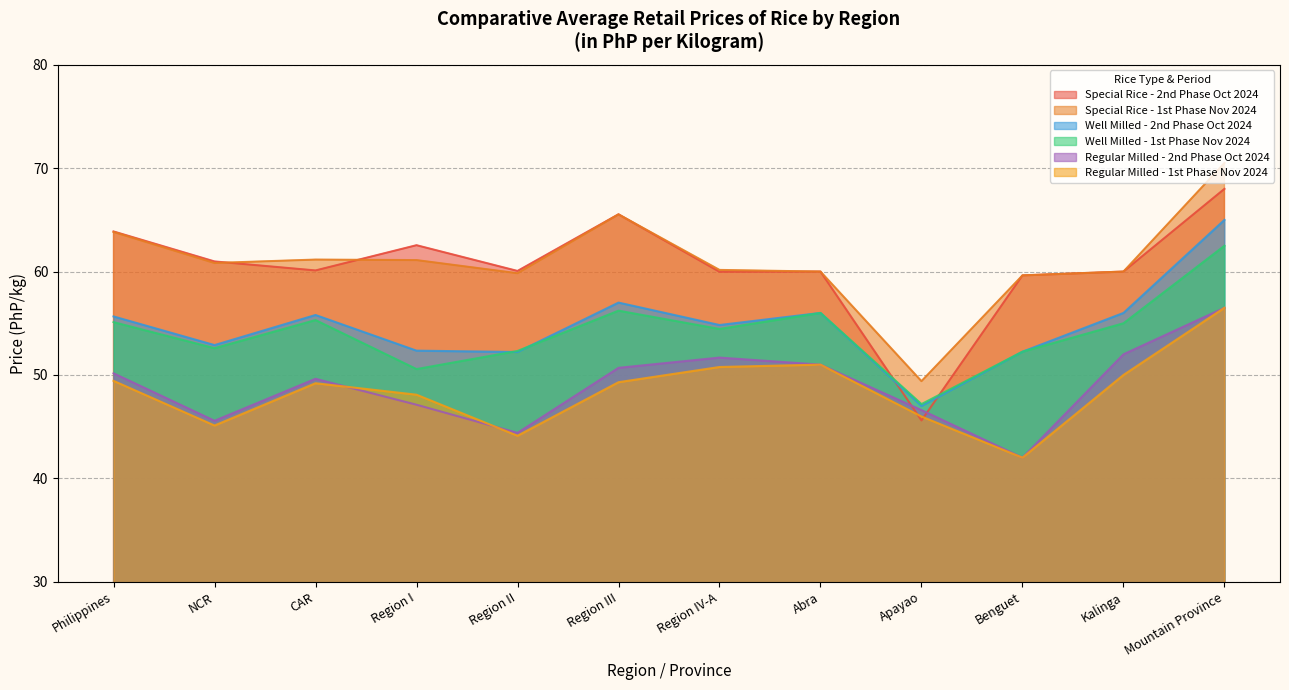

Reading left to right, what are all the values shown in this chart?

Special Rice - 2nd Phase Oct 2024: Philippines=63.9	NCR=61.0	CAR=60.1	Region I=62.5	Region II=60.1	Region III=65.5	Region IV-A=60.0	Abra=60.0	Apayao=45.6	Benguet=59.6	Kalinga=60.0	Mountain Province=68.0
Special Rice - 1st Phase Nov 2024: Philippines=63.8	NCR=60.8	CAR=61.2	Region I=61.1	Region II=59.8	Region III=65.5	Region IV-A=60.2	Abra=60.0	Apayao=49.4	Benguet=59.6	Kalinga=60.0	Mountain Province=70.5
Well Milled - 2nd Phase Oct 2024: Philippines=55.7	NCR=52.9	CAR=55.8	Region I=52.4	Region II=52.2	Region III=57.0	Region IV-A=54.8	Abra=56.0	Apayao=47.0	Benguet=52.2	Kalinga=56.0	Mountain Province=65.0
Well Milled - 1st Phase Nov 2024: Philippines=55.1	NCR=52.6	CAR=55.3	Region I=50.6	Region II=52.3	Region III=56.2	Region IV-A=54.5	Abra=56.0	Apayao=47.2	Benguet=52.2	Kalinga=55.0	Mountain Province=62.5
Regular Milled - 2nd Phase Oct 2024: Philippines=50.2	NCR=45.6	CAR=49.6	Region I=47.1	Region II=44.4	Region III=50.7	Region IV-A=51.7	Abra=51.0	Apayao=46.6	Benguet=42.0	Kalinga=52.0	Mountain Province=56.5
Regular Milled - 1st Phase Nov 2024: Philippines=49.4	NCR=45.1	CAR=49.2	Region I=48.1	Region II=44.1	Region III=49.3	Region IV-A=50.8	Abra=51.0	Apayao=46.0	Benguet=42.0	Kalinga=50.0	Mountain Province=56.5